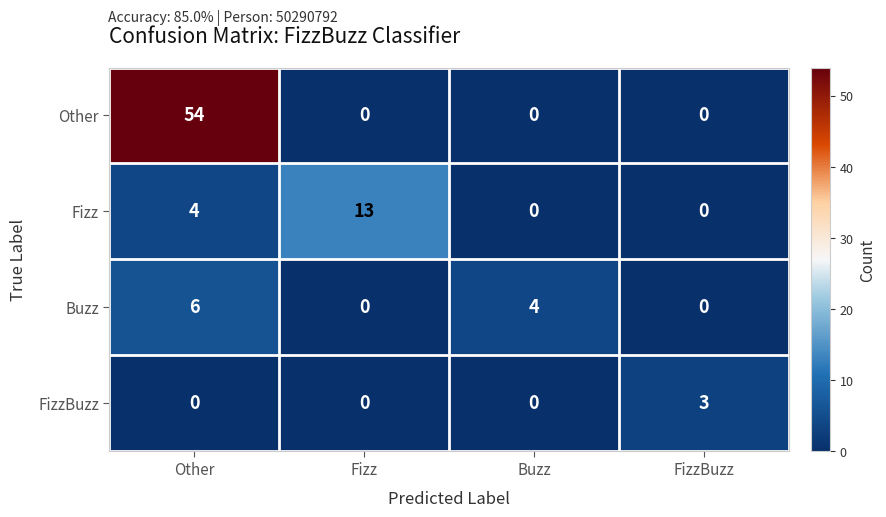

What is the average value of the Other series?

14